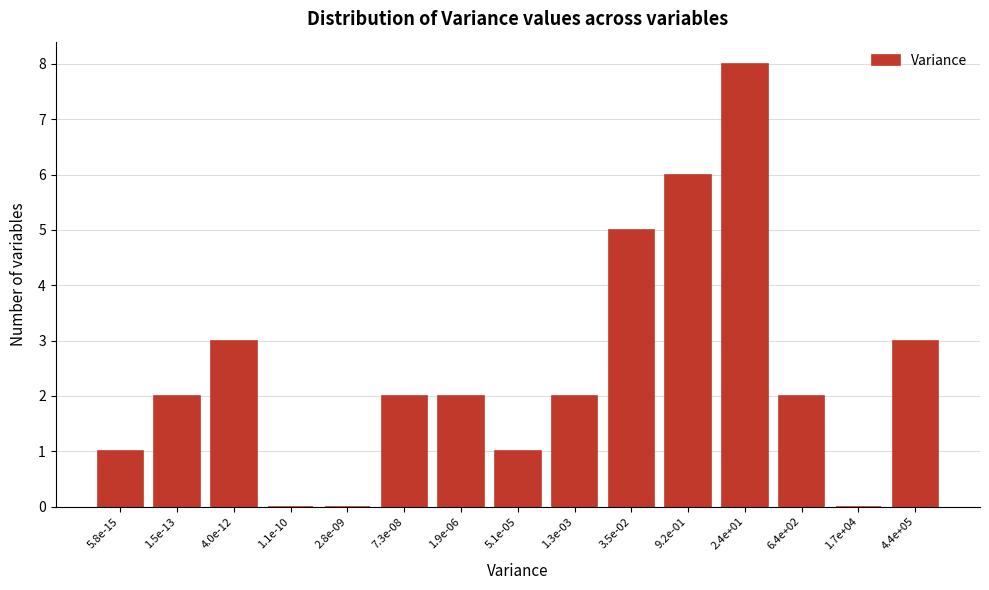

Reading left to right, extract all data points from this chart.

5.8e-15=1	1.5e-13=2	4.0e-12=3	1.1e-10=0	2.8e-09=0	7.3e-08=2	1.9e-06=2	5.1e-05=1	1.3e-03=2	3.5e-02=5	9.2e-01=6	2.4e+01=8	6.4e+02=2	1.7e+04=0	4.4e+05=3